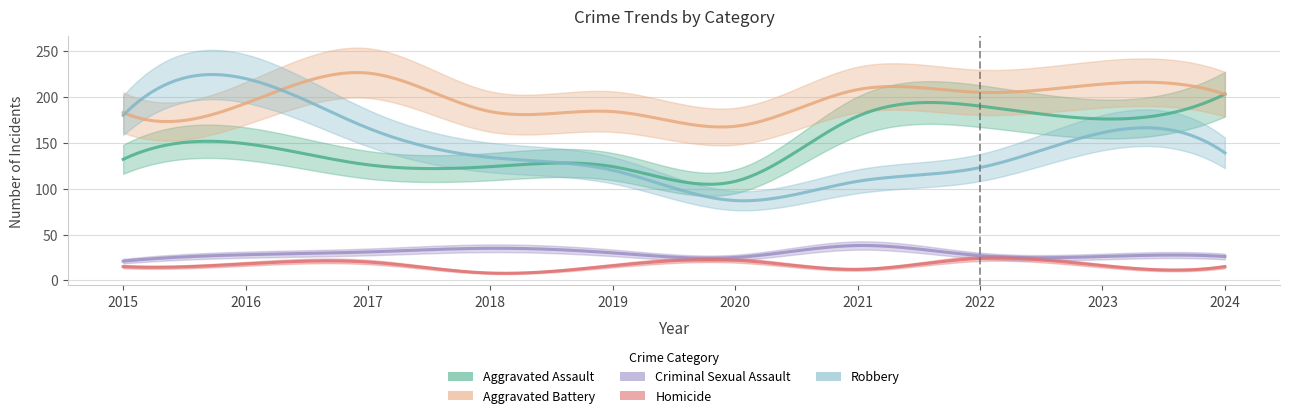

Where does the Criminal Sexual Assault series first go above 28?

2017